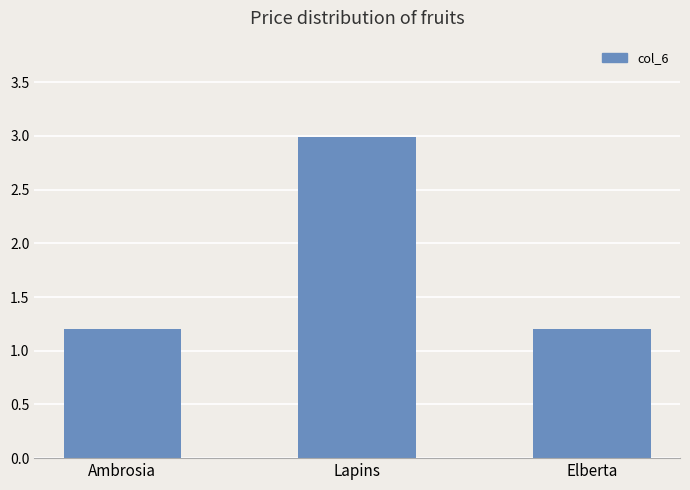

The value at Ambrosia is 1.9. True or false?

False